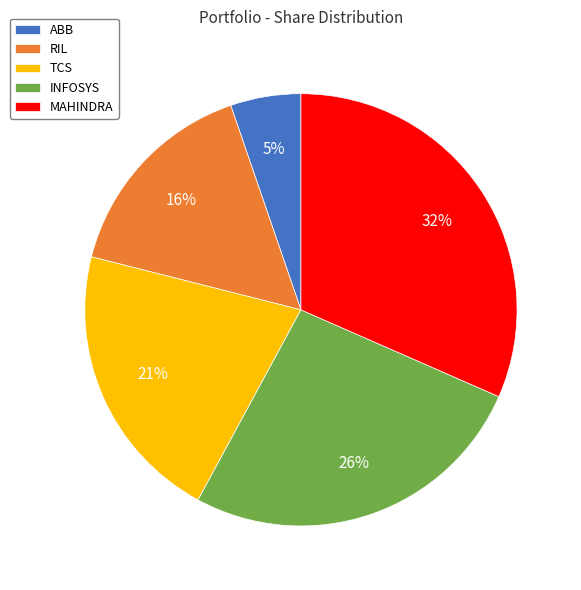

To the nearest percent, what is the difference between the TCS and ABB slice percentages?

16%